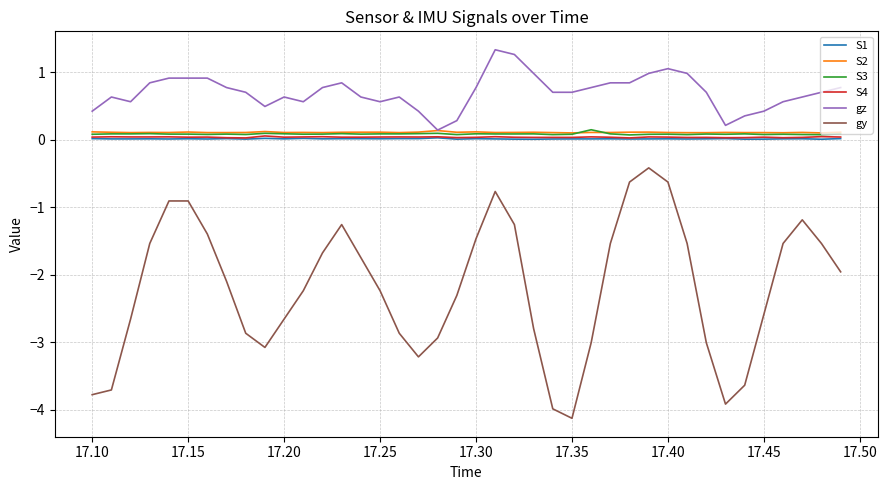

Which series has the largest total across all categories?

gz